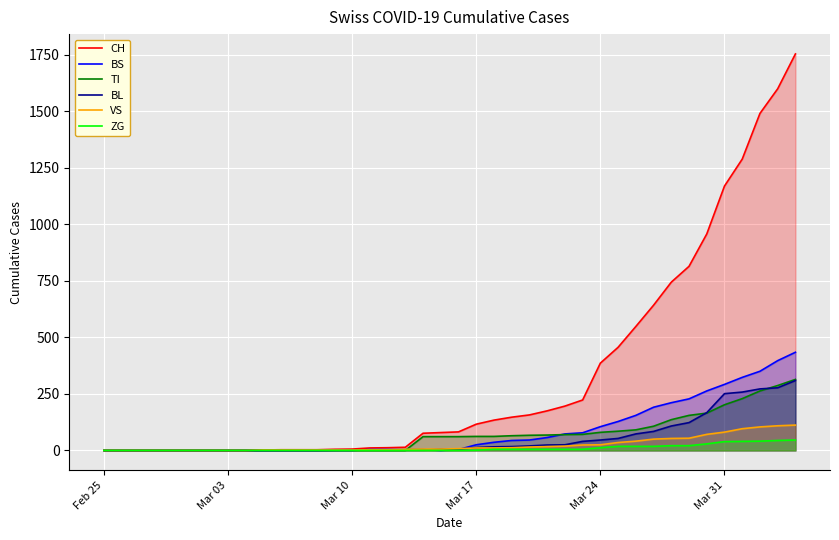

What is the average value of the CH series?

332